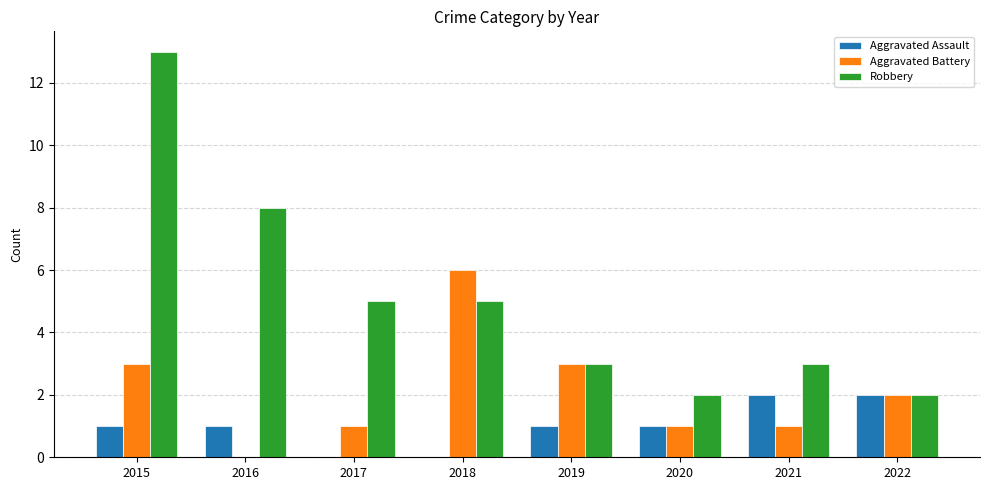

Which series has the largest total across all categories?

Robbery